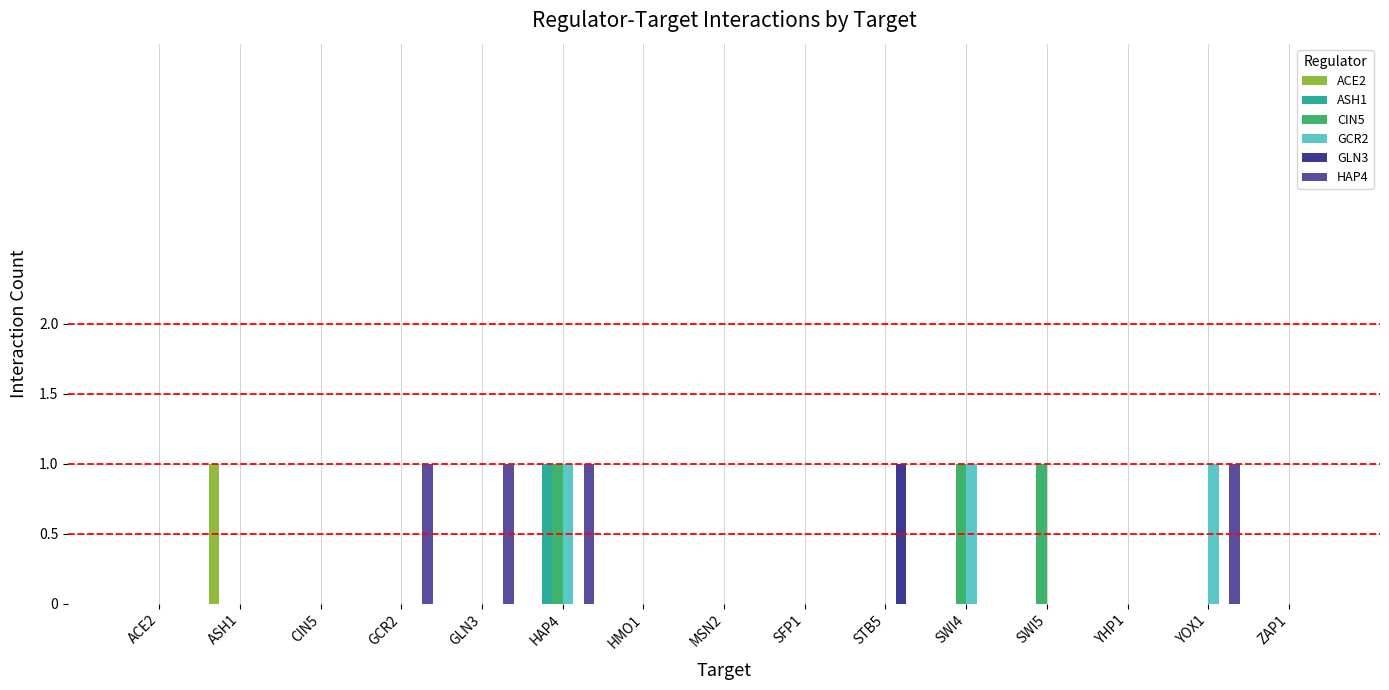

How many groups of bars are there?

15